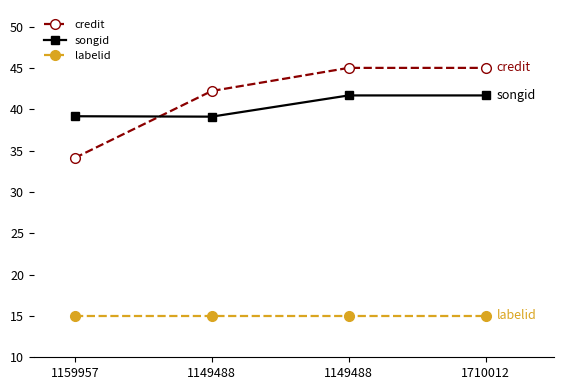

At how many categories does at least one series exceed 40?

3